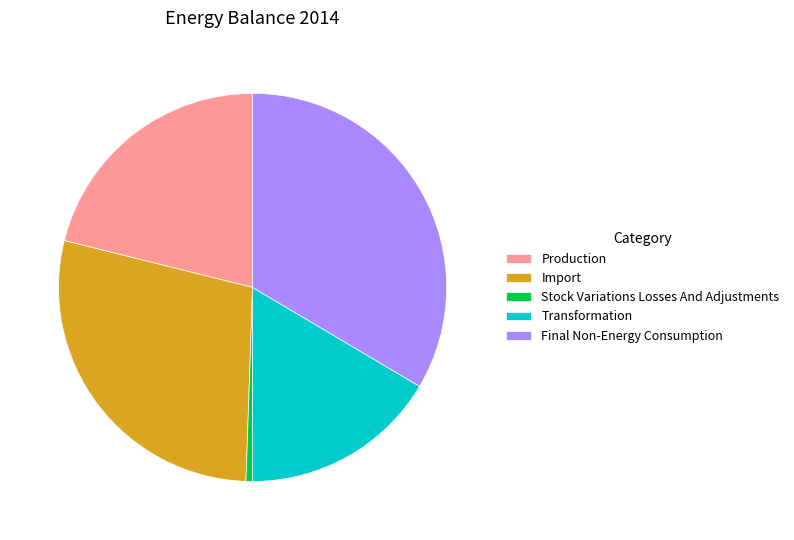

Do Final Non-Energy Consumption and Production together represent more than half of the pie?

Yes